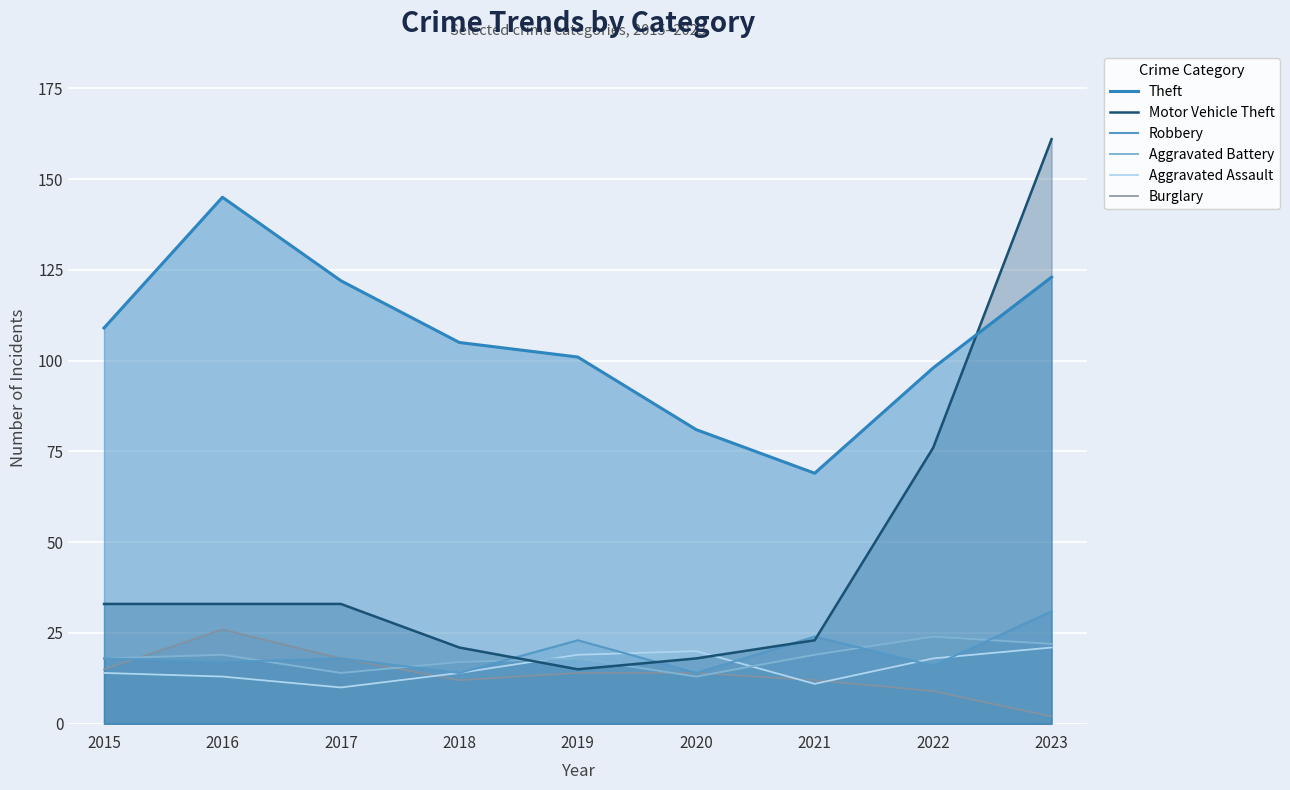

Where does the Burglary series first go above 14?

2015